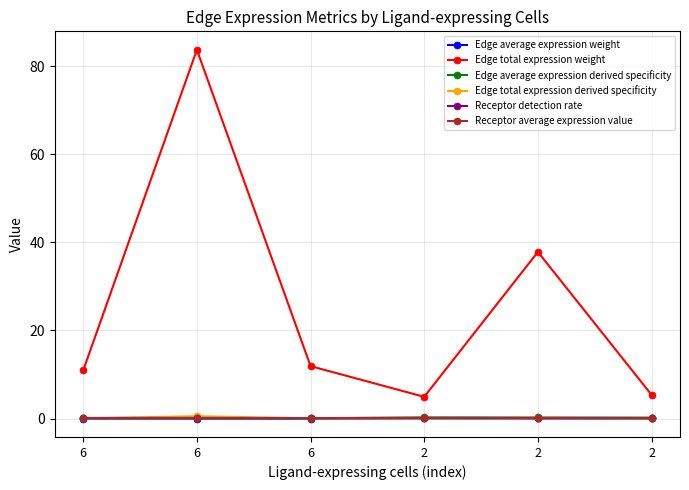

What is the value of the Receptor average expression value point at the 3rd from the left?

0.2